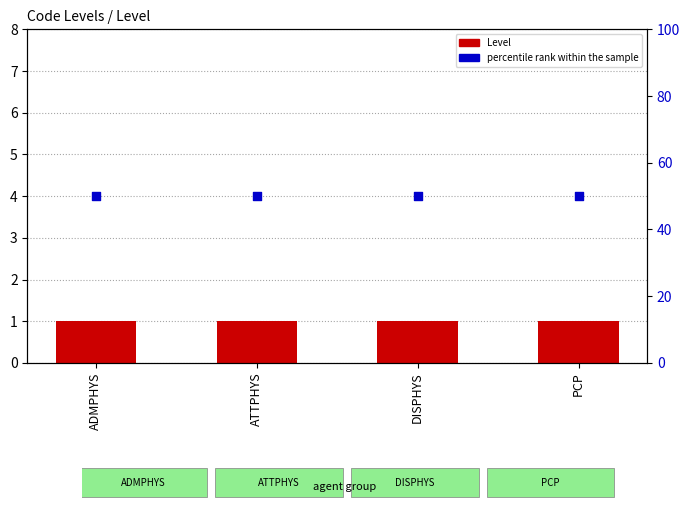

Which series reaches the minimum Y coordinate?

Level